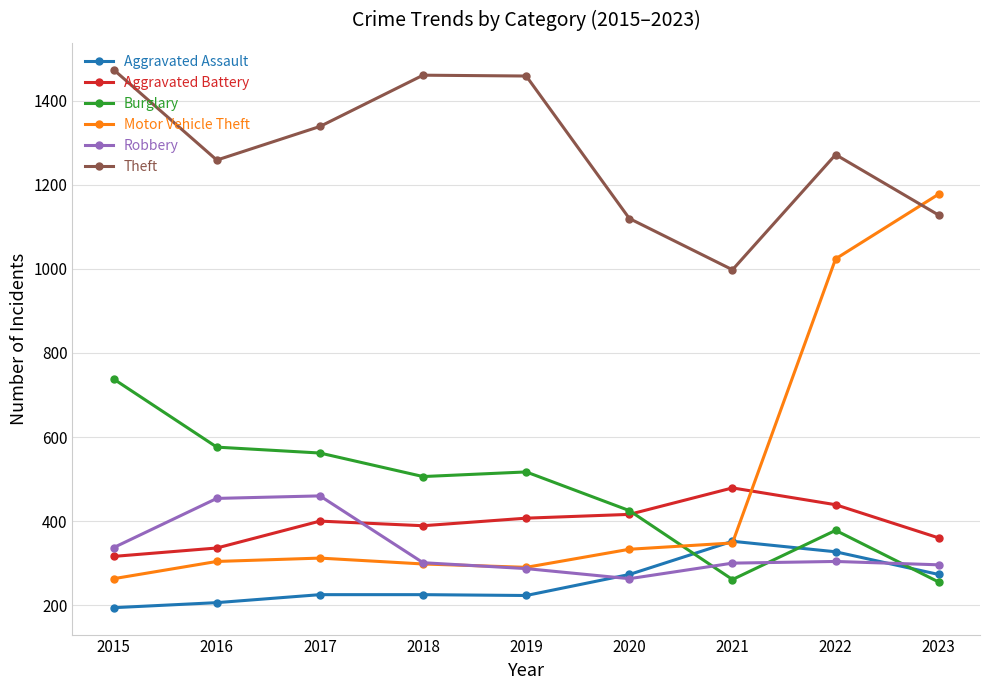

What is the maximum value shown in the chart?

1474